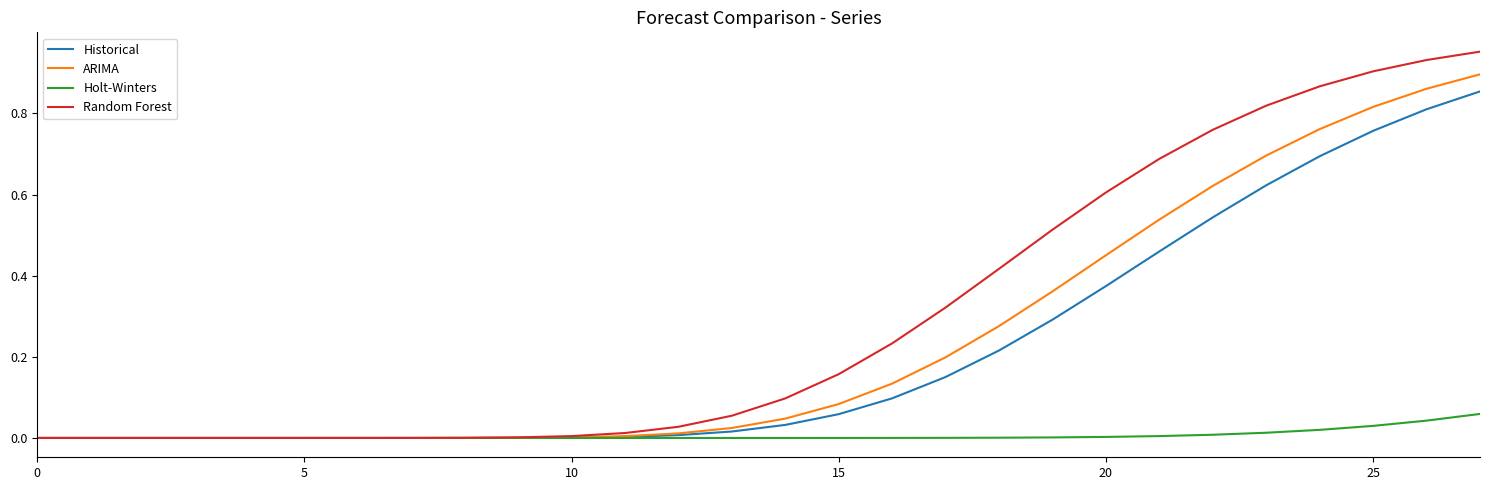

Which series has the largest total across all categories?

Random Forest